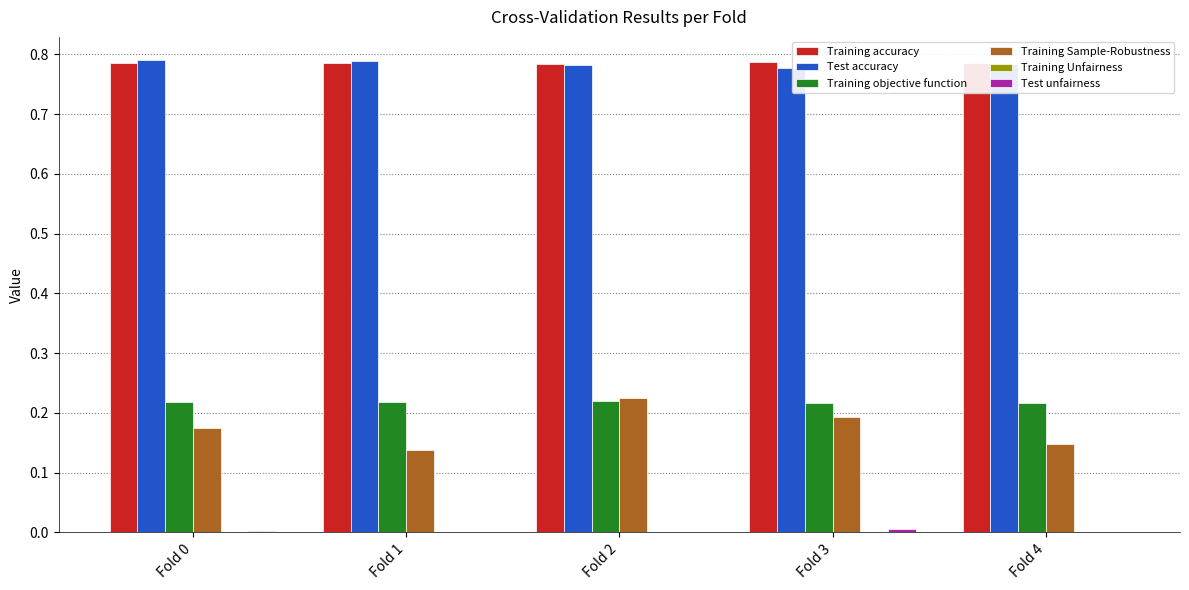

The Training Sample-Robustness series shows 0.2 at Fold 3. True or false?

True